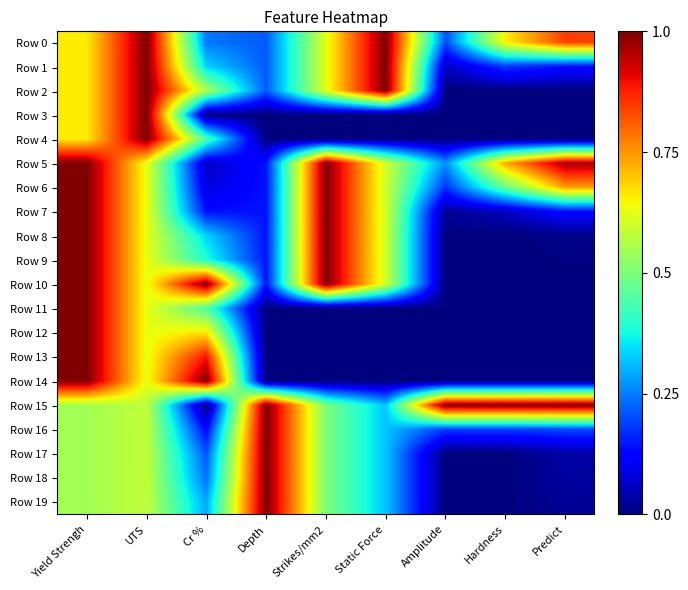

Reading left to right, what are all the values shown in this chart?

Row 0: Yield Strengh=0.7	UTS=1.0	Cr %=0.2	Depth=0.2	Strikes/mm2=0.6	Static Force=1.0	Amplitude=0.2	Hardness=0.7	Predict=0.8
Row 1: Yield Strengh=0.7	UTS=1.0	Cr %=0.3	Depth=0.2	Strikes/mm2=0.6	Static Force=1.0	Amplitude=0.1	Hardness=0.2	Predict=0.1
Row 2: Yield Strengh=0.7	UTS=1.0	Cr %=0.6	Depth=0.2	Strikes/mm2=0.6	Static Force=1.0	Amplitude=0.0	Hardness=0.0	Predict=0.0
Row 3: Yield Strengh=0.7	UTS=1.0	Cr %=0.0	Depth=0.0	Strikes/mm2=0.0	Static Force=0.0	Amplitude=0.0	Hardness=0.0	Predict=0.0
Row 4: Yield Strengh=0.7	UTS=1.0	Cr %=0.4	Depth=0.0	Strikes/mm2=0.0	Static Force=0.0	Amplitude=0.0	Hardness=0.0	Predict=0.0
Row 5: Yield Strengh=1.0	UTS=0.6	Cr %=0.1	Depth=0.1	Strikes/mm2=1.0	Static Force=0.6	Amplitude=0.3	Hardness=0.7	Predict=1.0
Row 6: Yield Strengh=1.0	UTS=0.6	Cr %=0.1	Depth=0.1	Strikes/mm2=1.0	Static Force=0.6	Amplitude=0.2	Hardness=0.5	Predict=0.7
Row 7: Yield Strengh=1.0	UTS=0.6	Cr %=0.1	Depth=0.1	Strikes/mm2=1.0	Static Force=0.6	Amplitude=0.0	Hardness=0.1	Predict=0.1
Row 8: Yield Strengh=1.0	UTS=0.6	Cr %=0.3	Depth=0.1	Strikes/mm2=1.0	Static Force=0.6	Amplitude=0.0	Hardness=0.0	Predict=0.0
Row 9: Yield Strengh=1.0	UTS=0.6	Cr %=0.4	Depth=0.1	Strikes/mm2=1.0	Static Force=0.6	Amplitude=0.0	Hardness=0.0	Predict=0.0
Row 10: Yield Strengh=1.0	UTS=0.6	Cr %=1.0	Depth=0.1	Strikes/mm2=1.0	Static Force=0.6	Amplitude=0.0	Hardness=0.0	Predict=0.0
Row 11: Yield Strengh=1.0	UTS=0.6	Cr %=0.4	Depth=0.0	Strikes/mm2=0.0	Static Force=0.0	Amplitude=0.0	Hardness=0.0	Predict=0.0
Row 12: Yield Strengh=1.0	UTS=0.6	Cr %=0.7	Depth=0.0	Strikes/mm2=0.0	Static Force=0.0	Amplitude=0.0	Hardness=0.0	Predict=0.0
Row 13: Yield Strengh=1.0	UTS=0.6	Cr %=0.9	Depth=0.0	Strikes/mm2=0.0	Static Force=0.0	Amplitude=0.0	Hardness=0.0	Predict=0.0
Row 14: Yield Strengh=1.0	UTS=0.6	Cr %=1.0	Depth=0.0	Strikes/mm2=0.0	Static Force=0.0	Amplitude=0.0	Hardness=0.0	Predict=0.0
Row 15: Yield Strengh=0.5	UTS=0.6	Cr %=0.0	Depth=1.0	Strikes/mm2=0.5	Static Force=0.3	Amplitude=1.0	Hardness=1.0	Predict=1.0
Row 16: Yield Strengh=0.5	UTS=0.6	Cr %=0.1	Depth=1.0	Strikes/mm2=0.5	Static Force=0.3	Amplitude=0.2	Hardness=0.2	Predict=0.2
Row 17: Yield Strengh=0.5	UTS=0.6	Cr %=0.2	Depth=1.0	Strikes/mm2=0.5	Static Force=0.3	Amplitude=0.0	Hardness=0.0	Predict=0.0
Row 18: Yield Strengh=0.5	UTS=0.6	Cr %=0.2	Depth=1.0	Strikes/mm2=0.5	Static Force=0.3	Amplitude=0.0	Hardness=0.0	Predict=0.0
Row 19: Yield Strengh=0.5	UTS=0.6	Cr %=0.3	Depth=1.0	Strikes/mm2=0.5	Static Force=0.3	Amplitude=0.0	Hardness=0.0	Predict=0.0